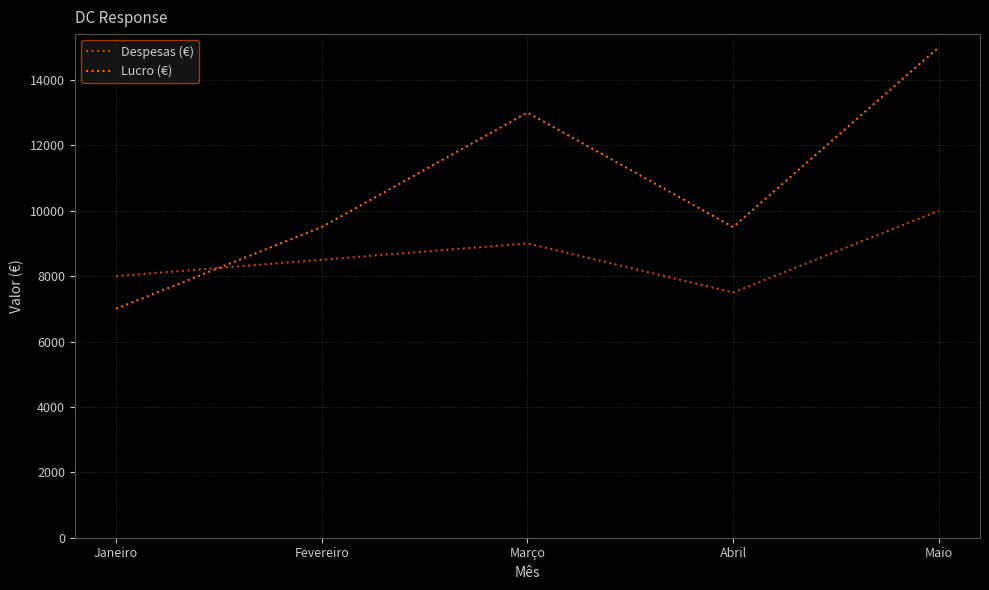

Which category has the lowest value across all series?

Janeiro